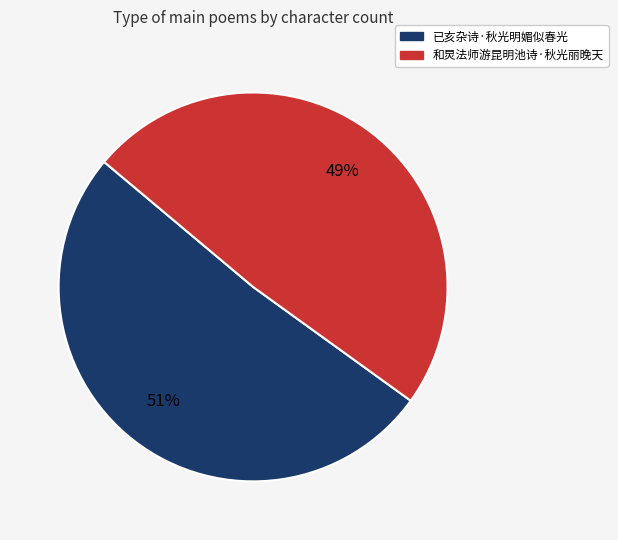

Does any single category account for the majority?

Yes